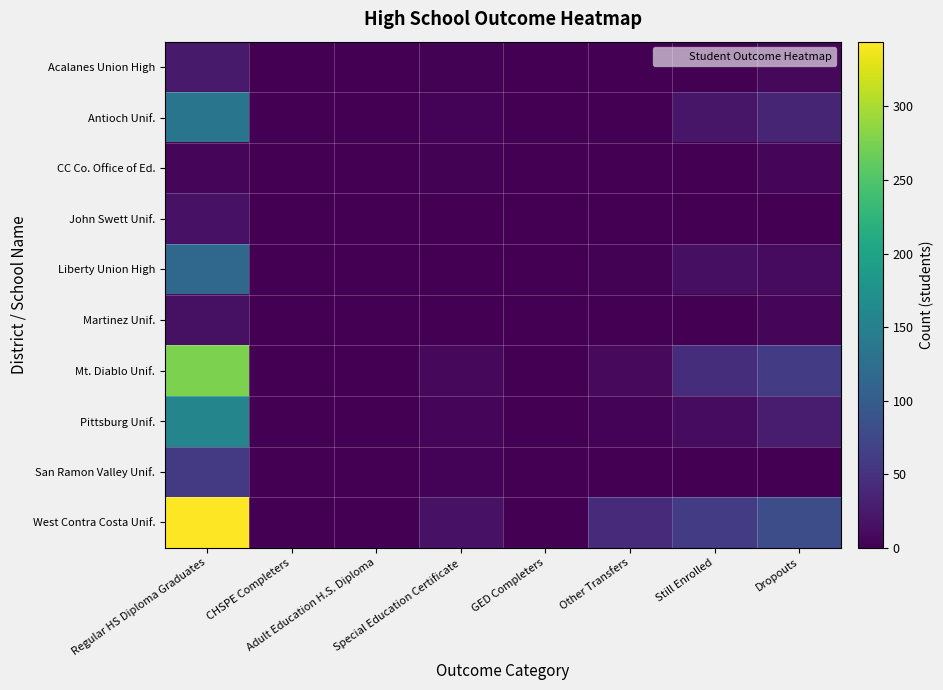

Which series has the widest spread of values?

West Contra Costa Unif.